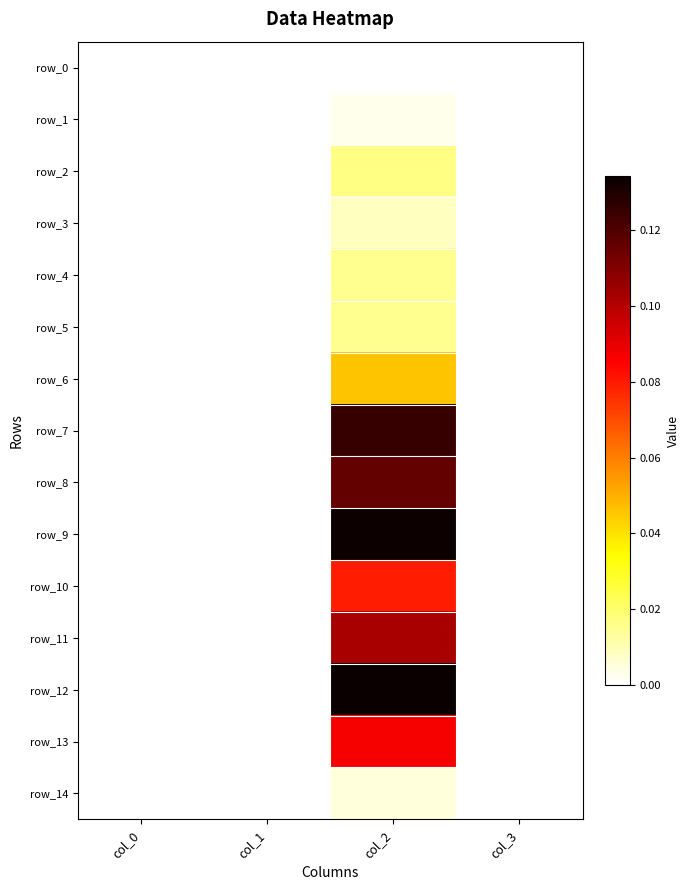

List the series in order of their peak value, lowest first.

row_0, row_1, row_14, row_3, row_5, row_4, row_2, row_6, row_10, row_13, row_11, row_8, row_7, row_9, row_12